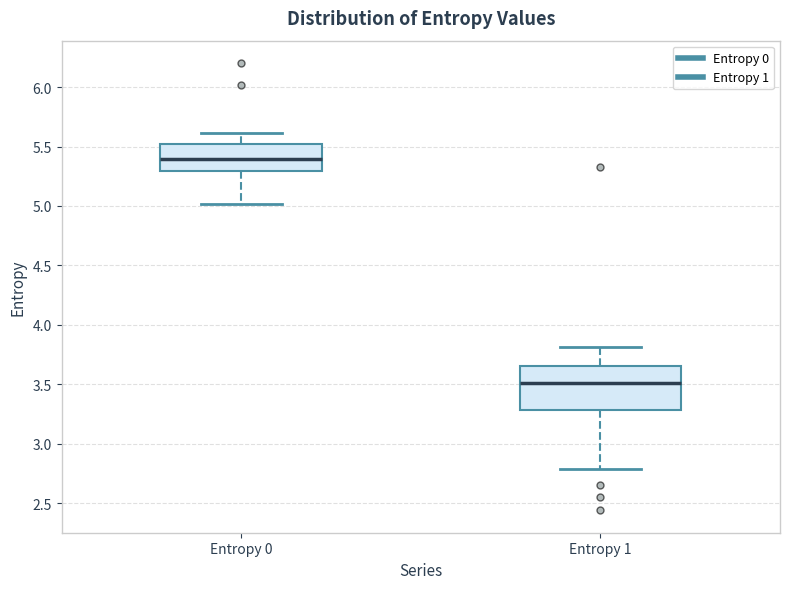

Where does the upper whisker of the box for Entropy 0 end on the y-axis? The values are not printed on the chart, so give them approximately, as read against the axis.

5.60